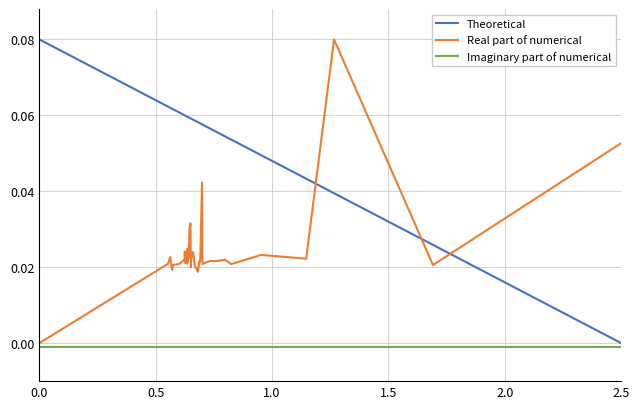

How many times do Theoretical and Real part of numerical cross each other?

3